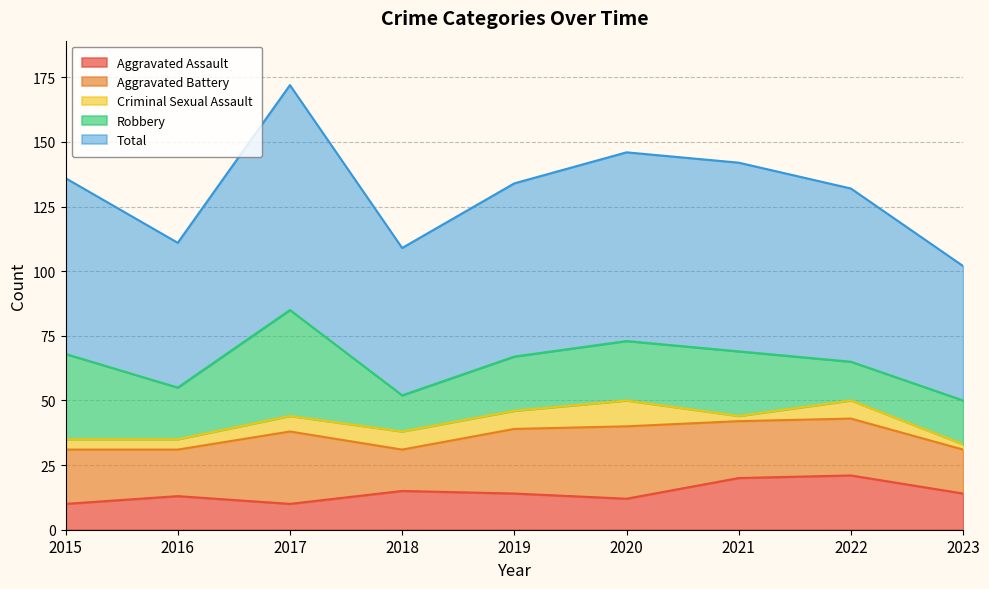

Reading left to right, extract all data points from this chart.

Aggravated Assault: 10	13	10	15	14	12	20	21	14
Aggravated Battery: 21	18	28	16	25	28	22	22	17
Criminal Sexual Assault: 4	4	6	7	7	10	2	7	2
Robbery: 33	20	41	14	21	23	25	15	17
Total: 68	56	87	57	67	73	73	67	52